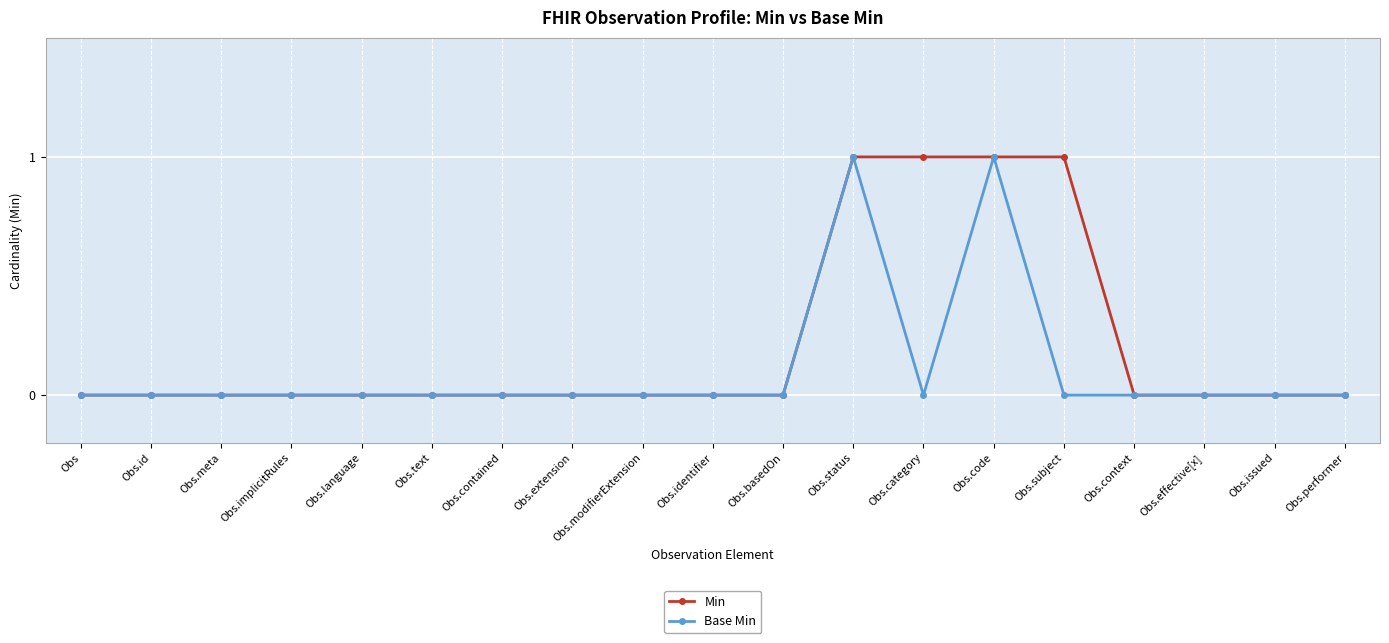

What is the sum of the Min values at Obs.implicitRules and Obs.subject?

1